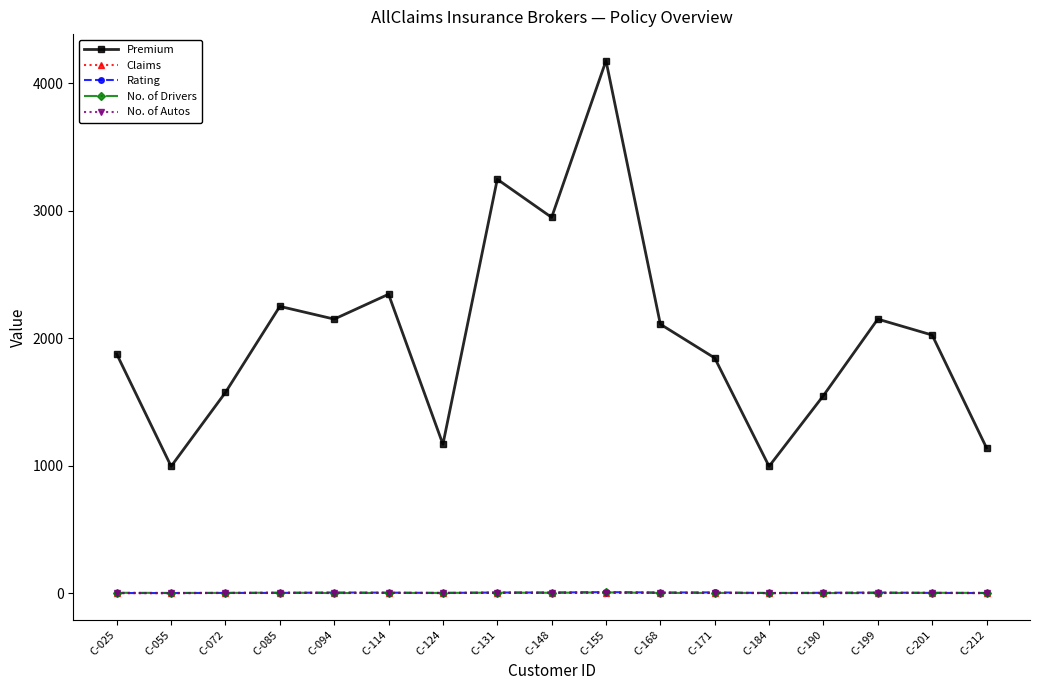

What is the value of the No. of Autos point at the 11th from the left?

2